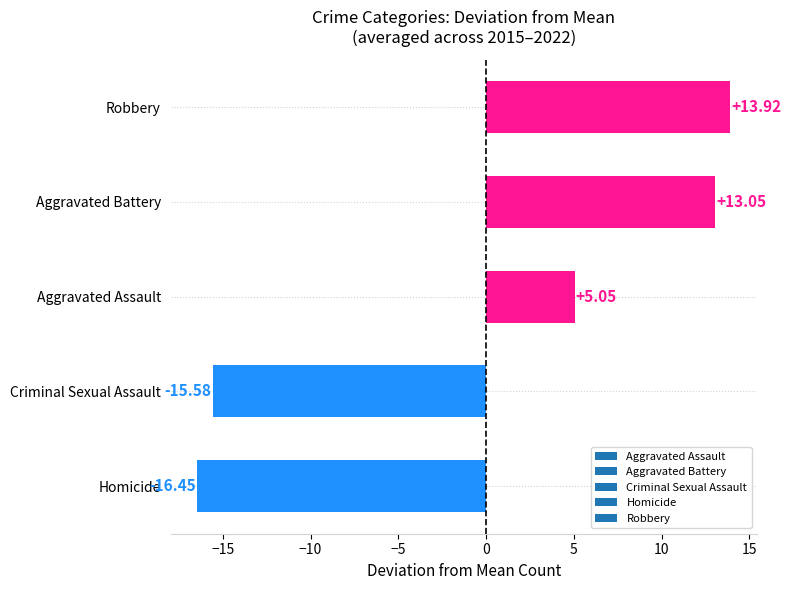

What is the change in value from Aggravated Assault to Aggravated Battery?

+8.0